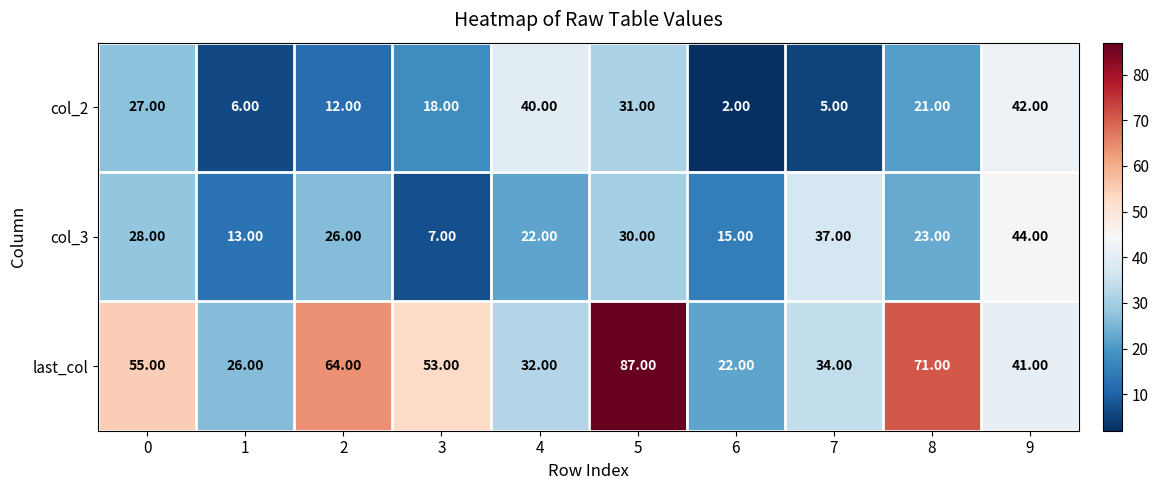

Which category has the highest value across all series?

5